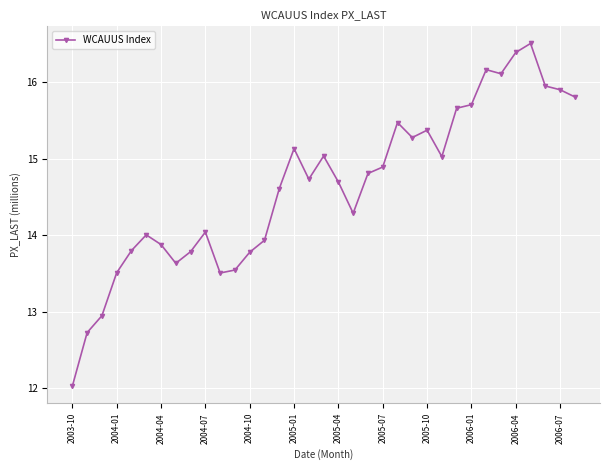

Reading right to left, what are all the values shown in this chart?

15.8	15.9	16.0	16.5	16.4	16.1	16.2	15.7	15.7	15.0	15.4	15.3	15.5	14.9	14.8	14.3	14.7	15.0	14.7	15.1	14.6	13.9	13.8	13.5	13.5	14.0	13.8	13.6	13.9	14.0	13.8	13.5	12.9	12.7	12.0